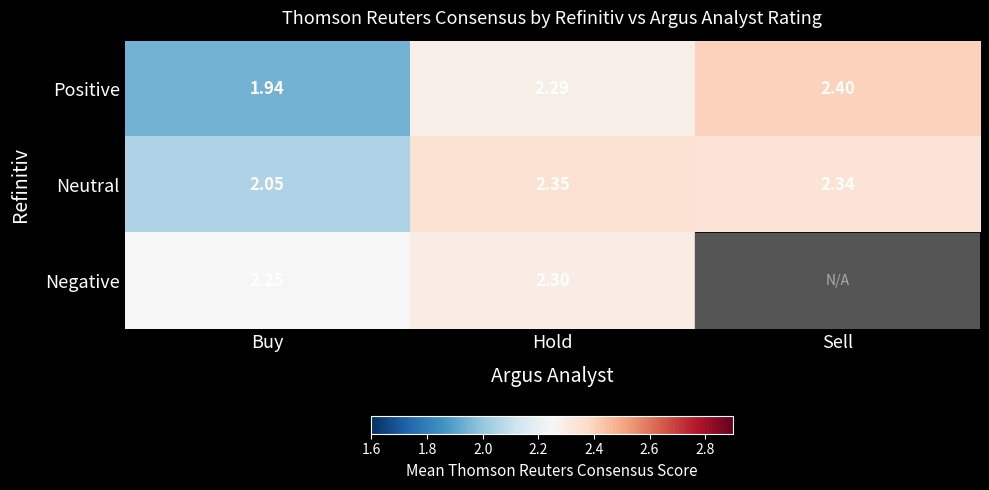

At which label does Positive reach its peak?

Sell